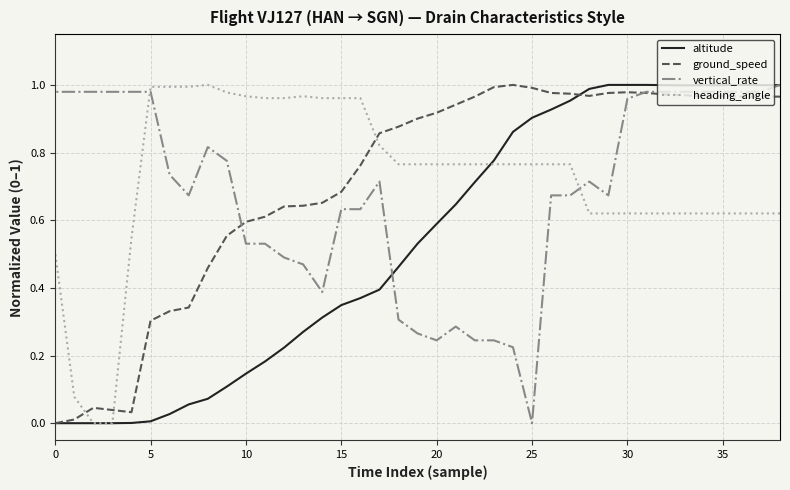

How many lines are shown in the chart?

4